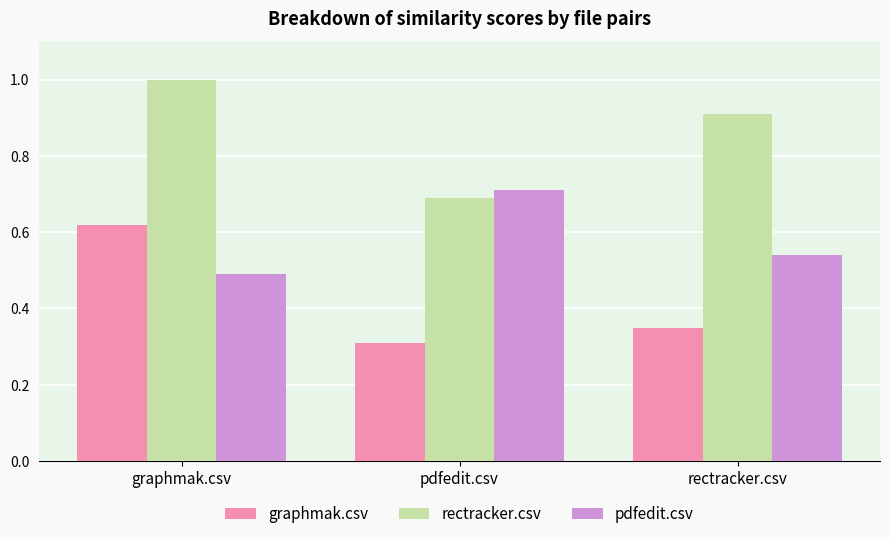

The pdfedit.csv series shows 0.2 at pdfedit.csv. True or false?

False